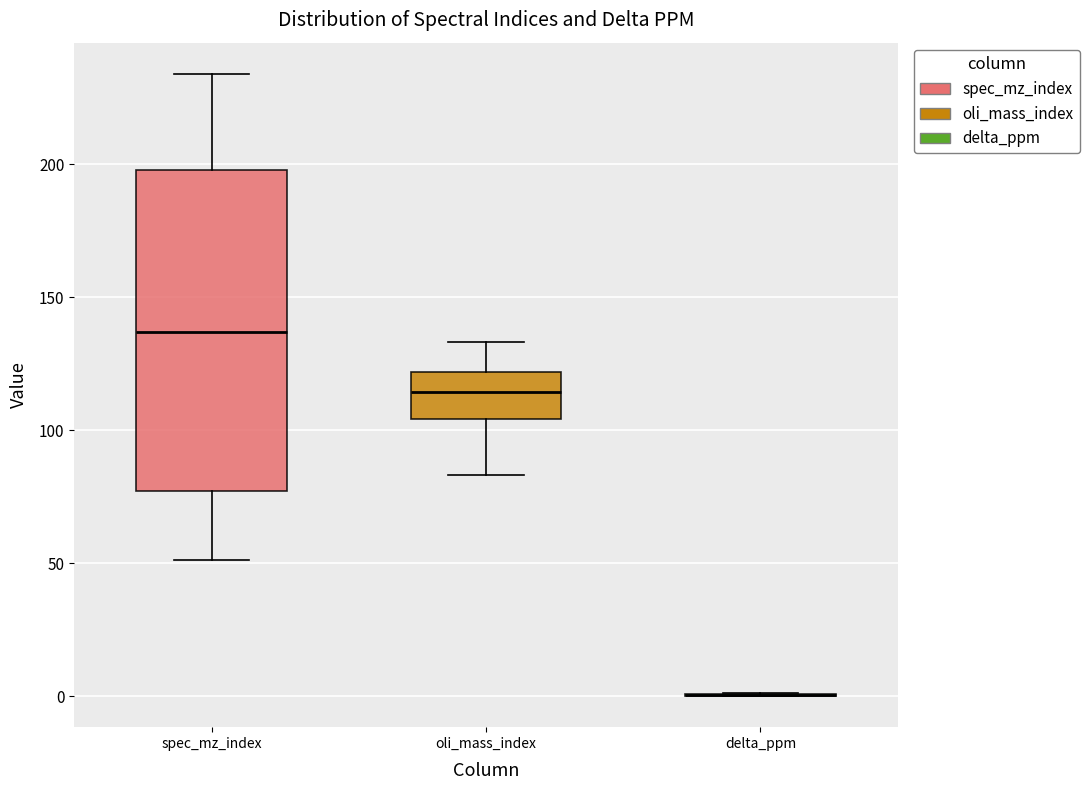

Comparing the boxes themselves (not the whiskers), which one is the tallest?

spec_mz_index